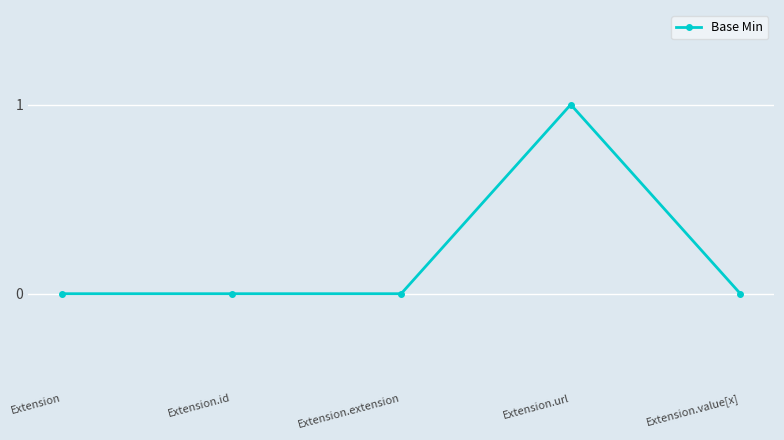

Which label corresponds to the largest value in the chart?

Extension.url